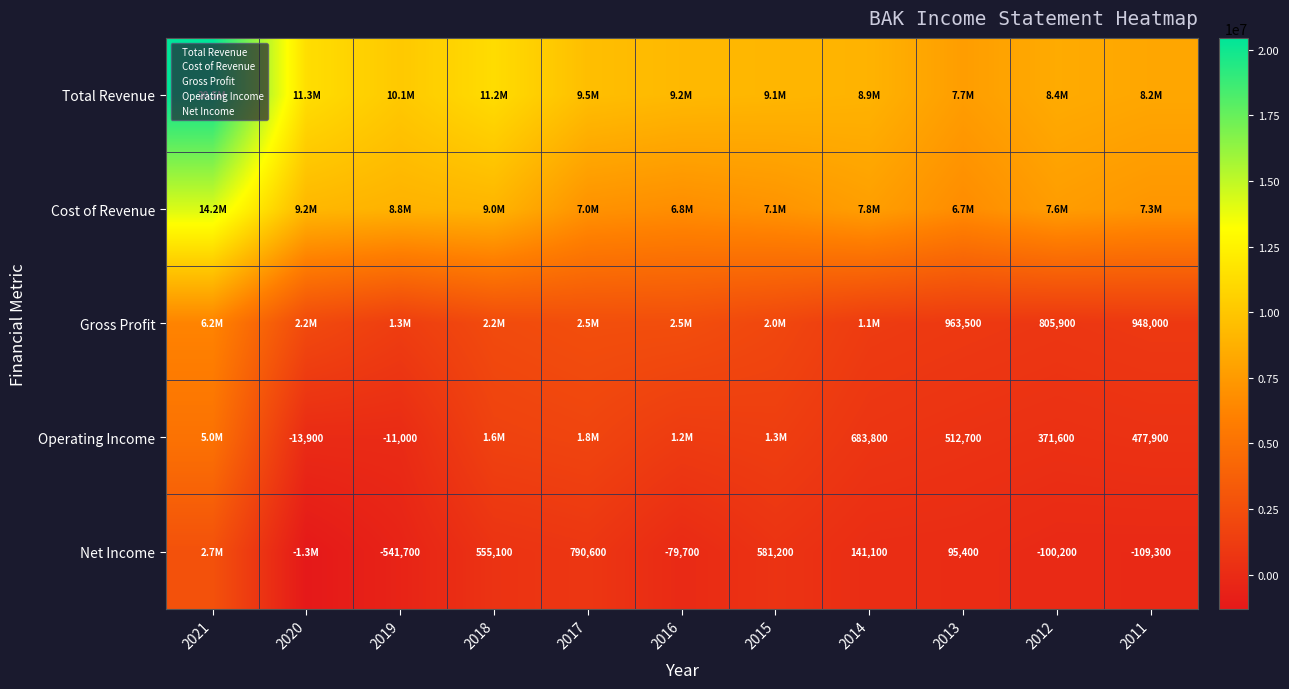

What is the maximum value shown in the chart?

20452200